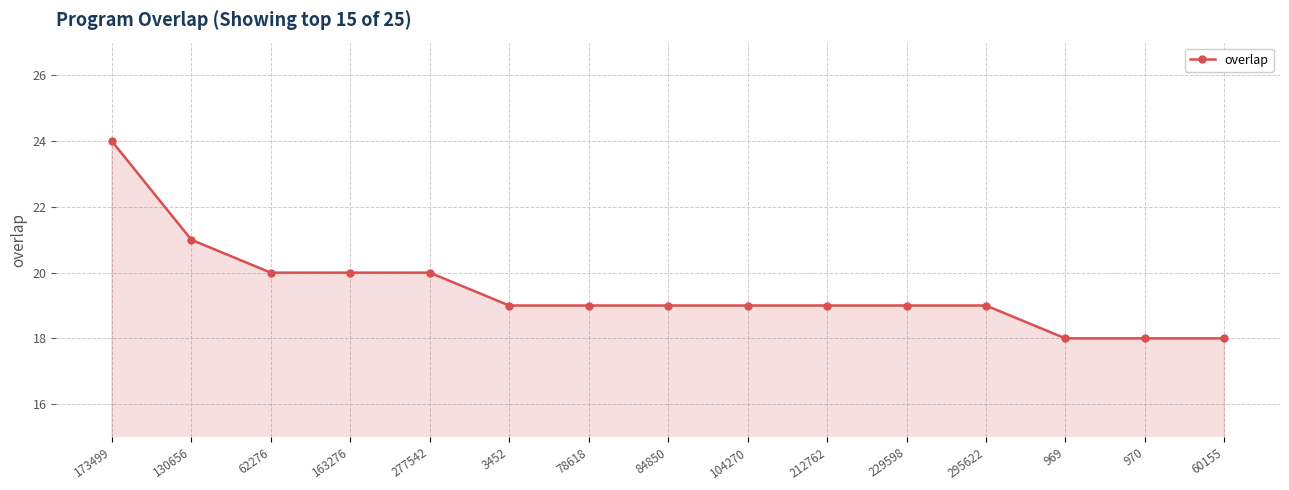

What is the smallest value displayed?

18